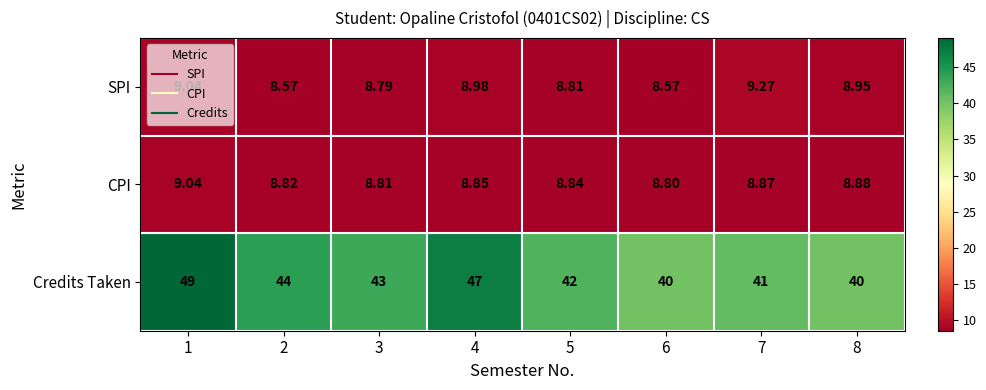

What is the difference between the highest and lowest values at 3?

34.2